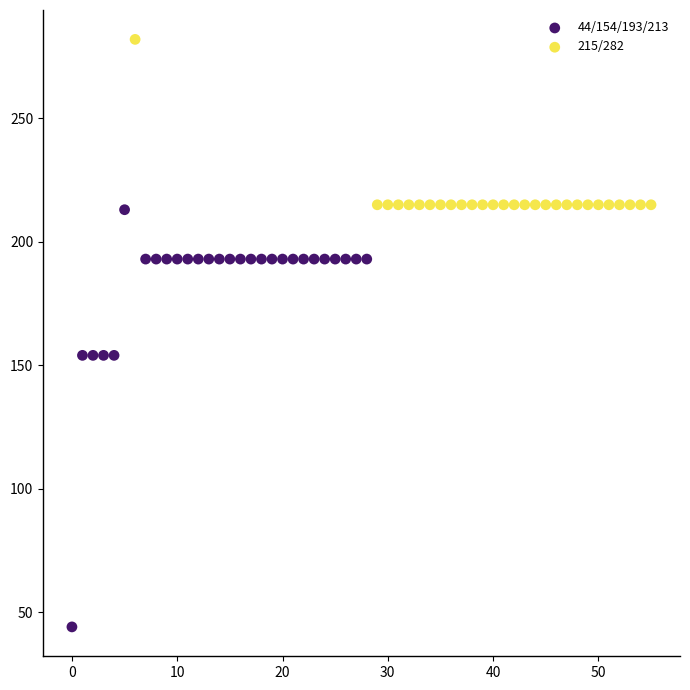

Which series reaches the maximum Y coordinate?

215/282